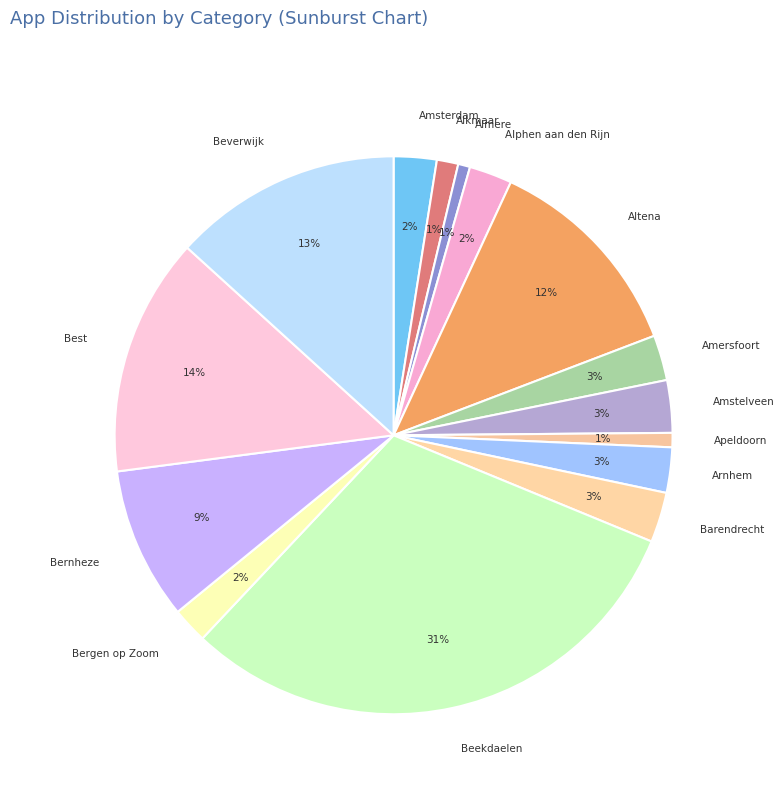

How many segments does this pie chart have?

15